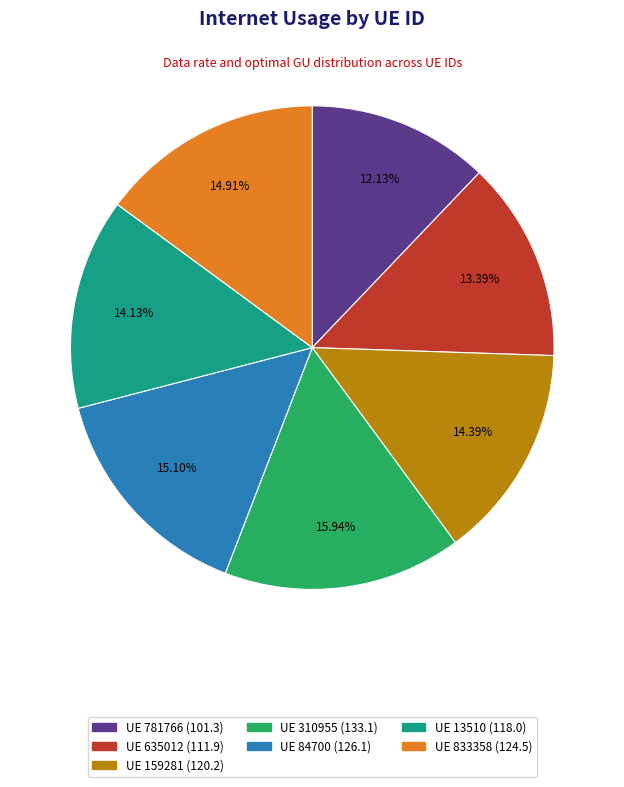

Is there any slice that represents more than half of the pie?

No